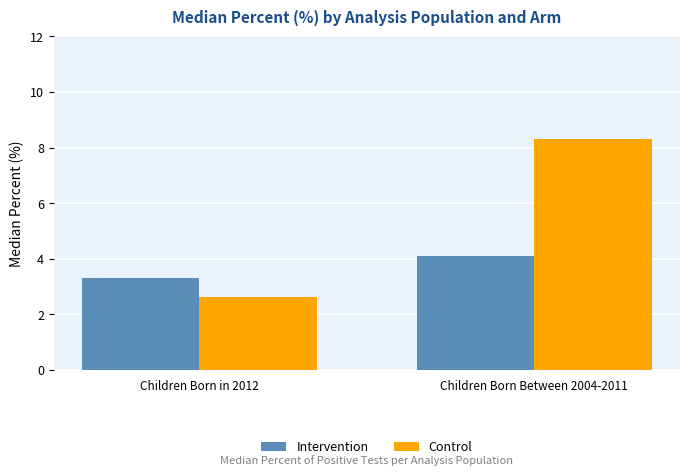

What is the approximate value of Control at Children Born in 2012?

2.6